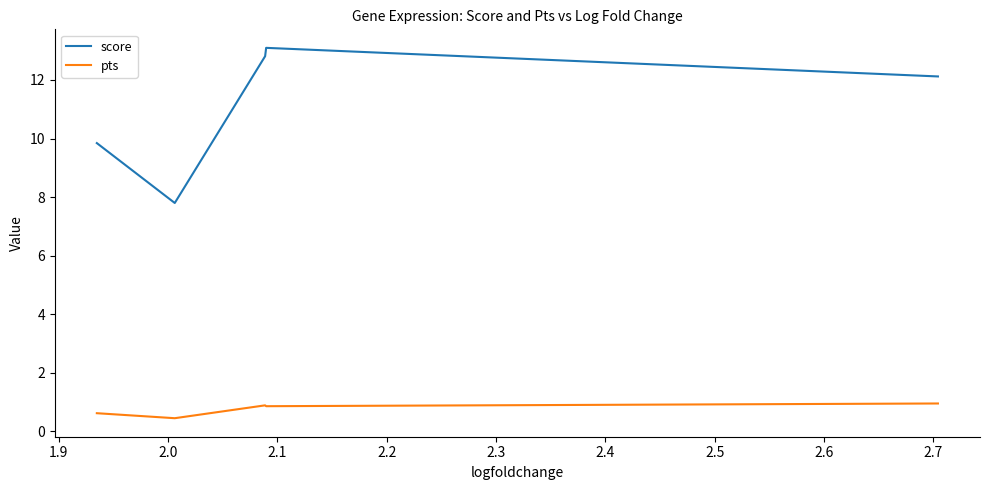

Rank the series by their average value, from highest to lowest.

score, pts